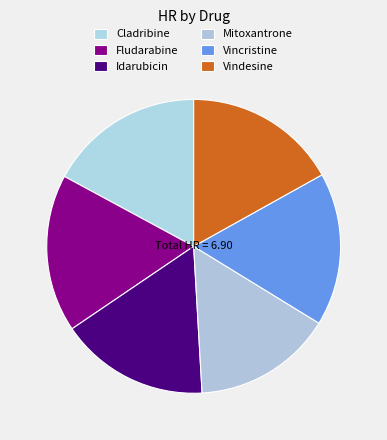

Which category has the smallest portion of the pie?

Mitoxantrone